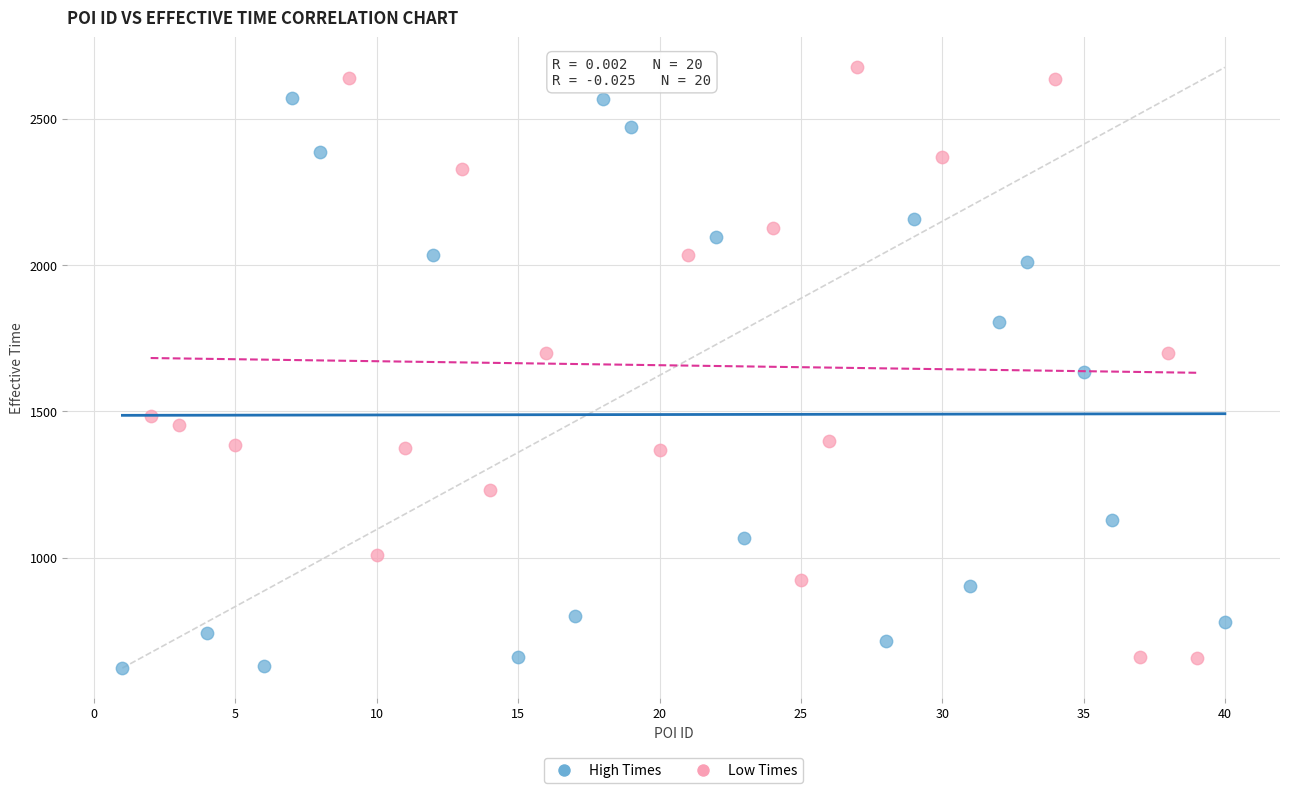

Which series contains the lowest Y value?

High Times